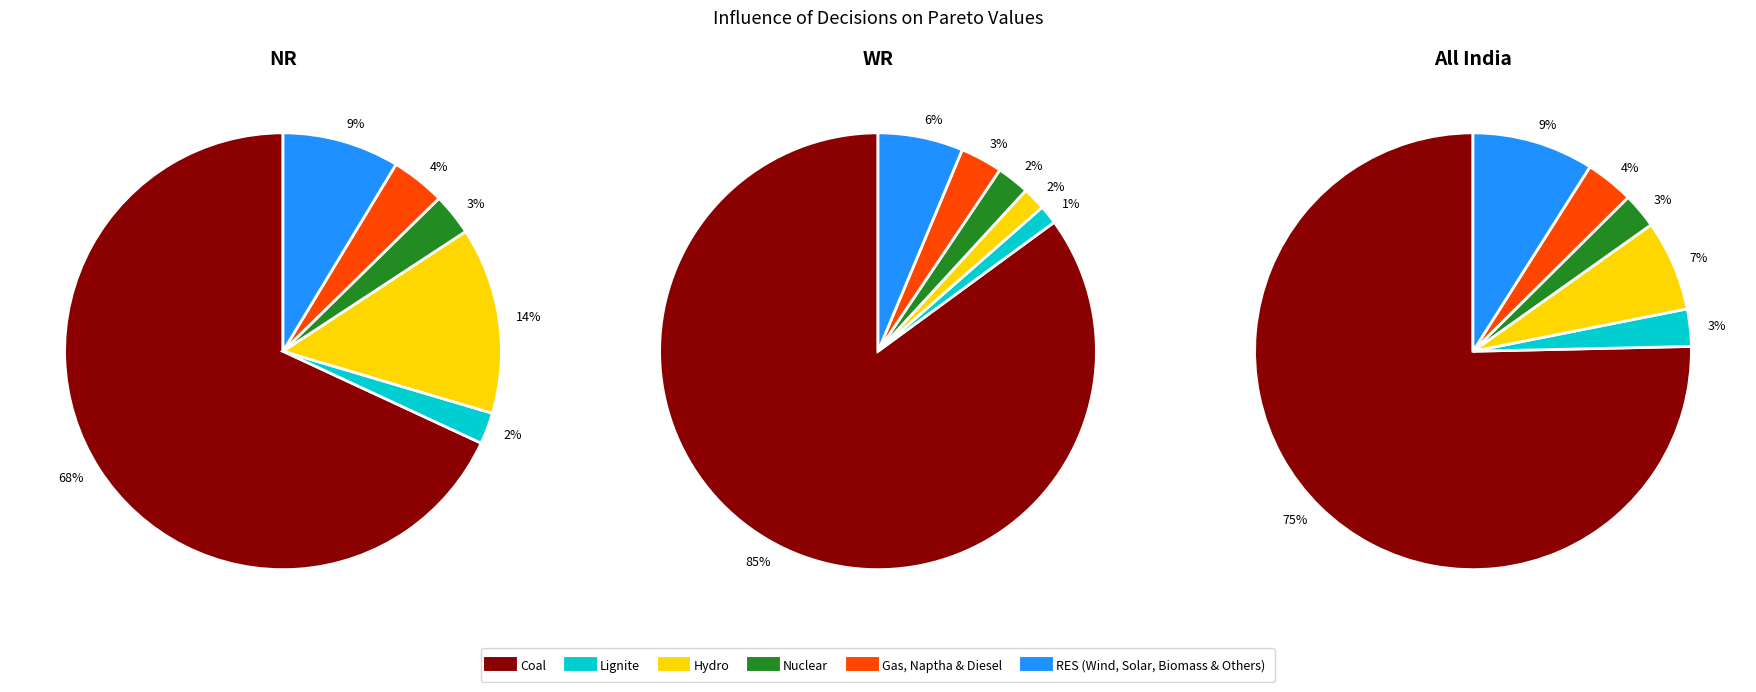

What percentage is NOT represented by Lignite?

97.7%